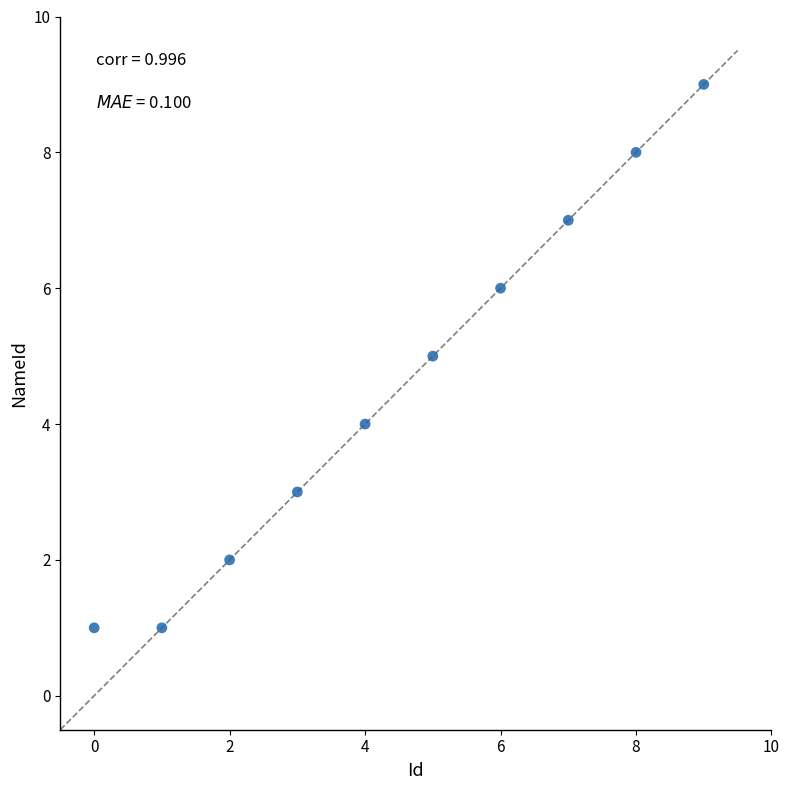

What is the average Y value?

5